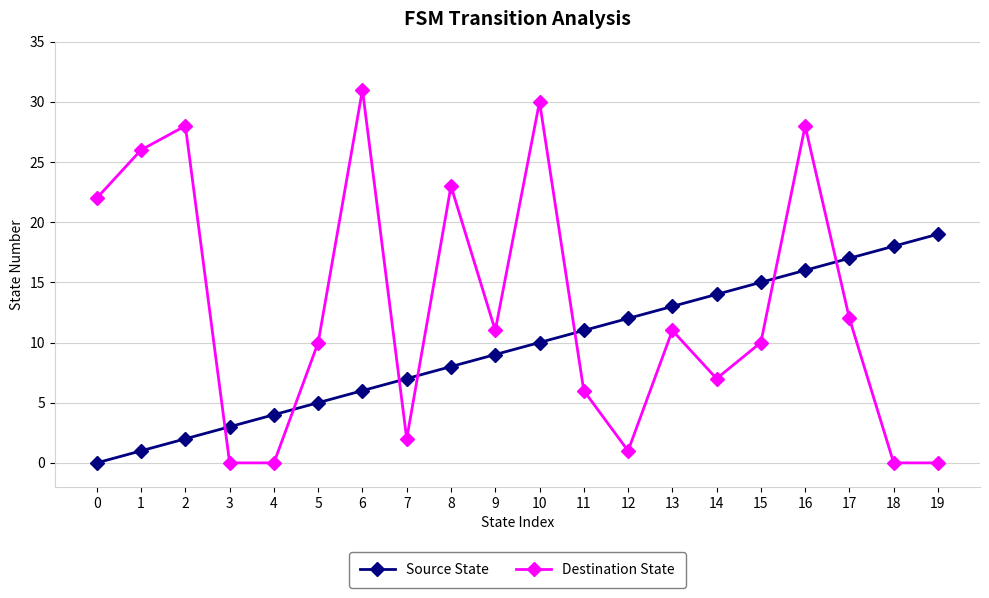

At how many categories does at least one series exceed 29?

2